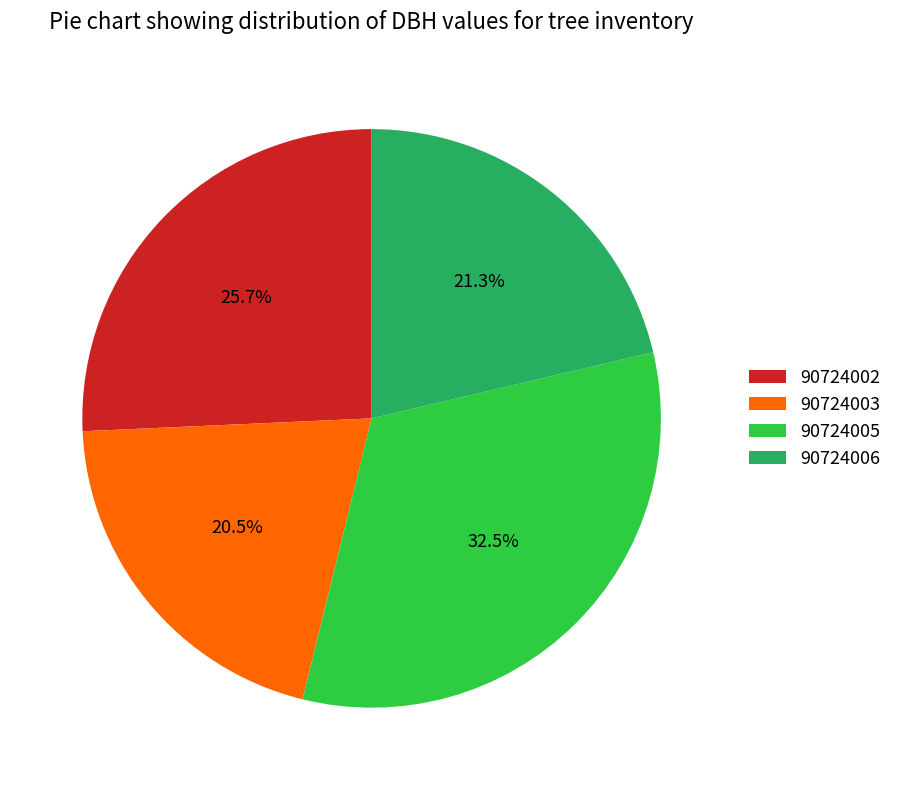

Which slice is the smallest?

90724003